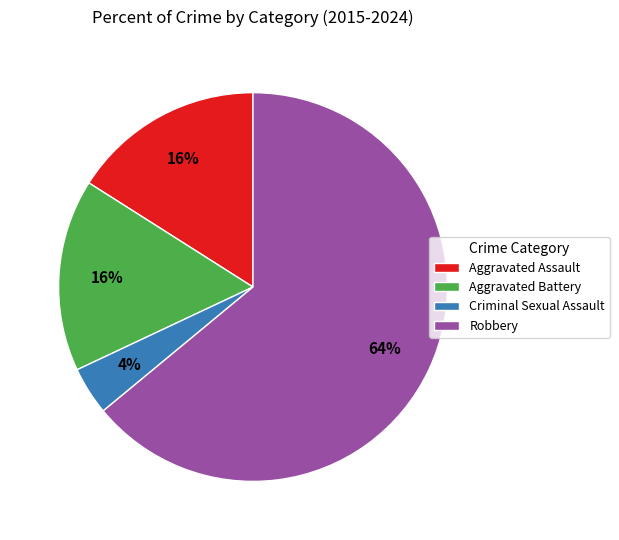

To the nearest percent, what portion does Criminal Sexual Assault represent?

4%